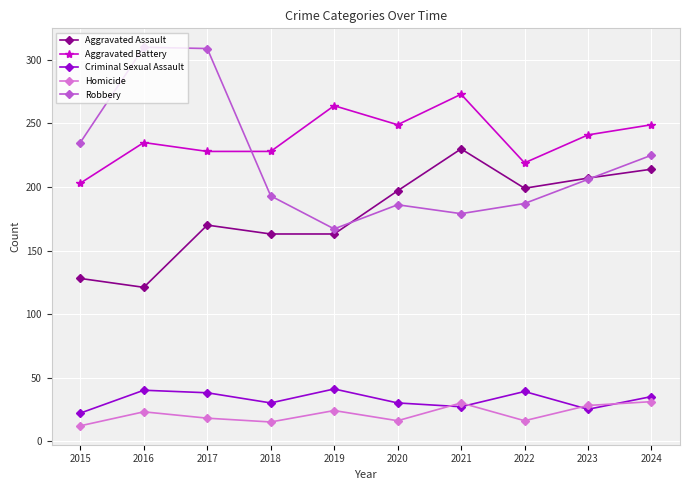

How many data points does each series have?

10